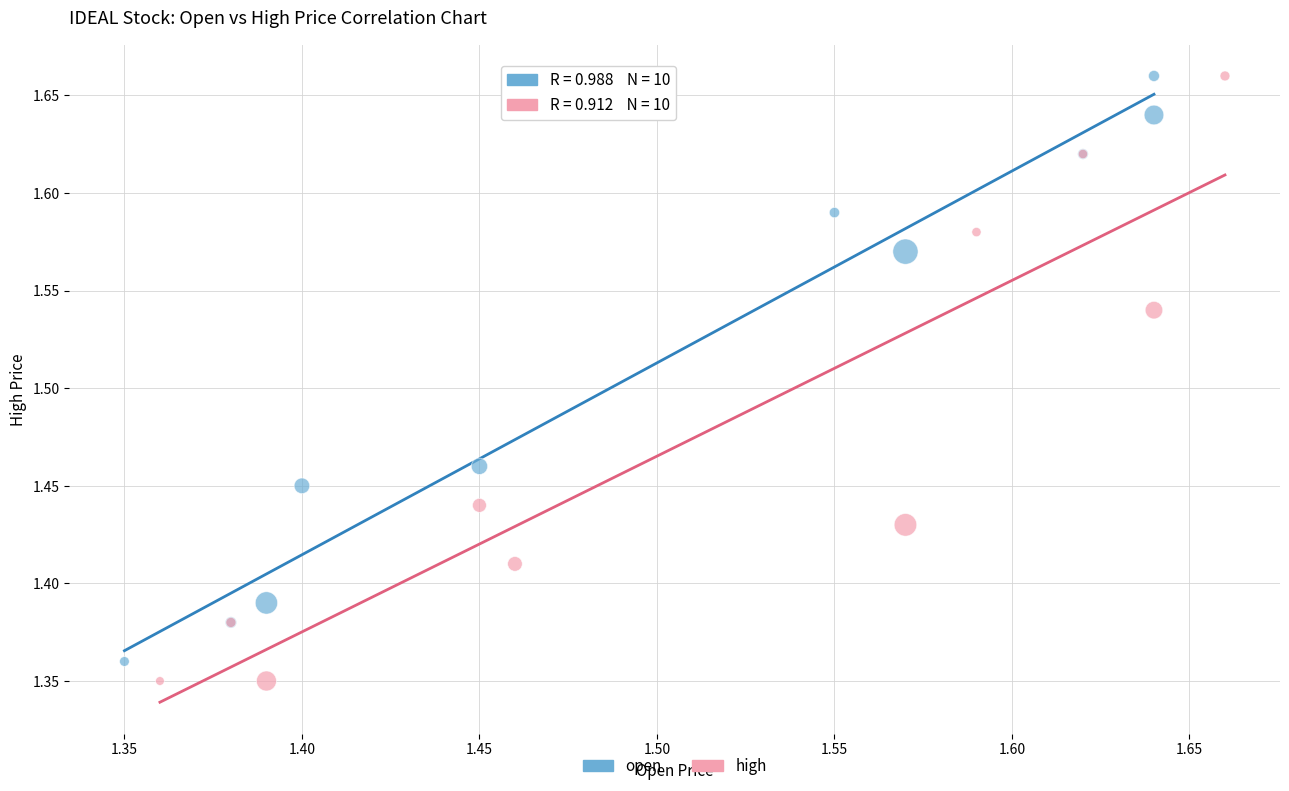

Which series has the widest spread of Y values?

high